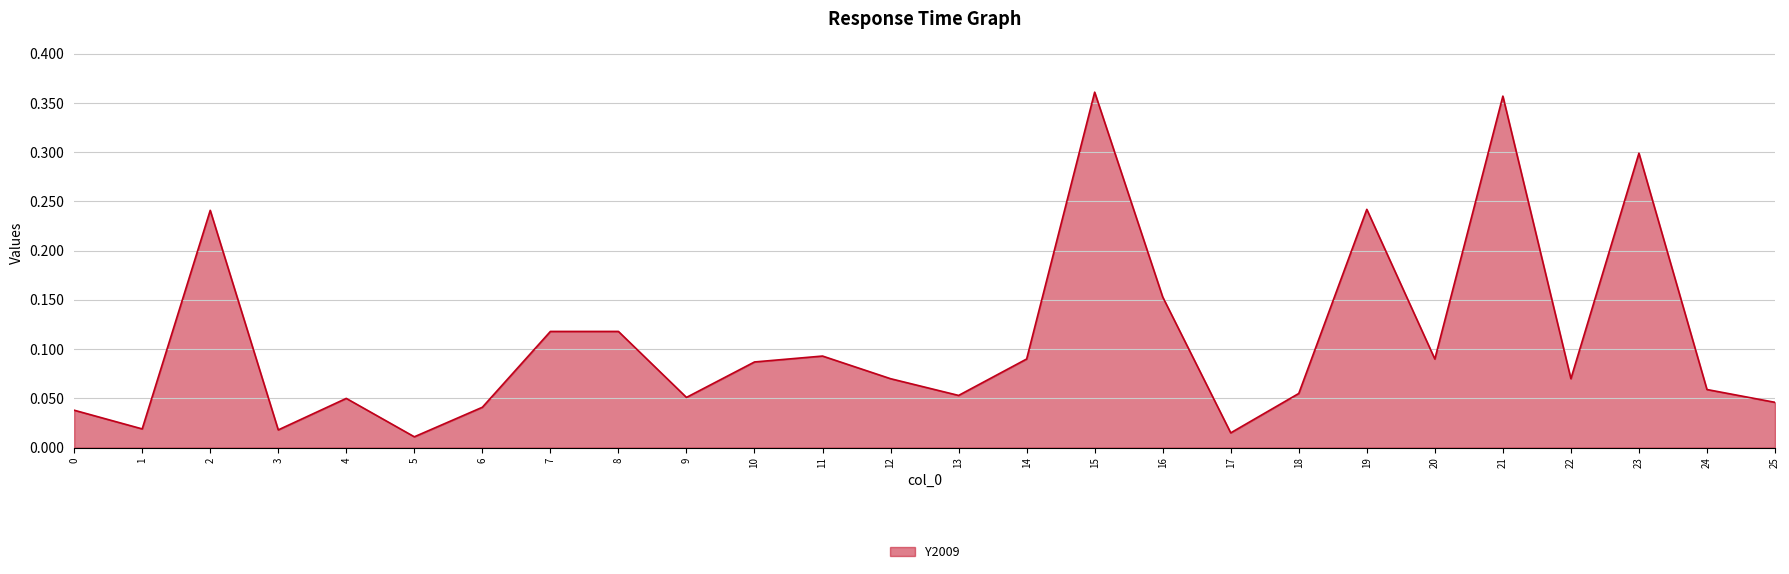

The chart shows a value of 0.0 at 18. True or false?

False